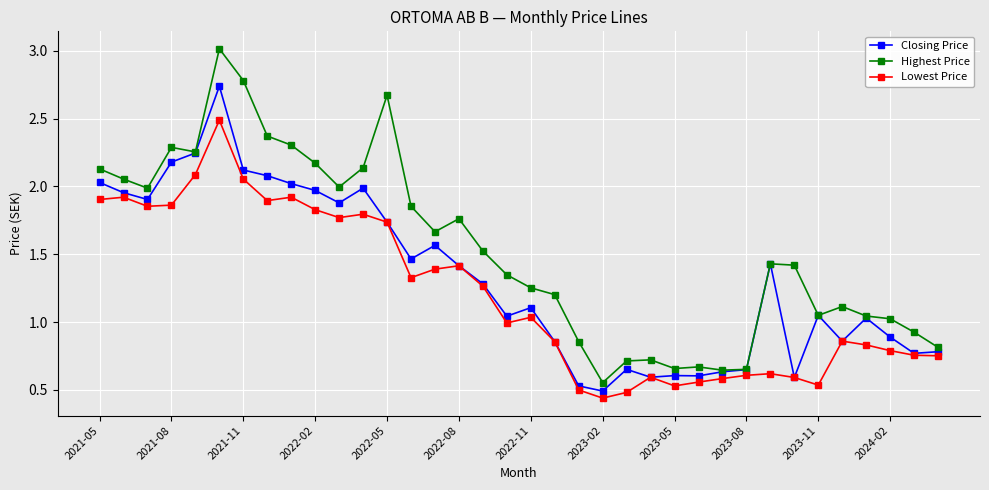

Which series has the widest spread of values?

Highest Price